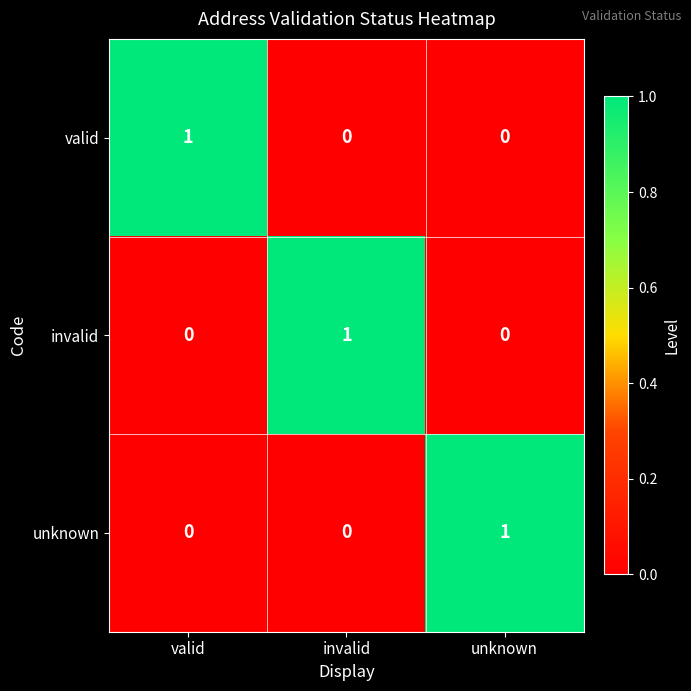

How many positive values does the valid series have?

1